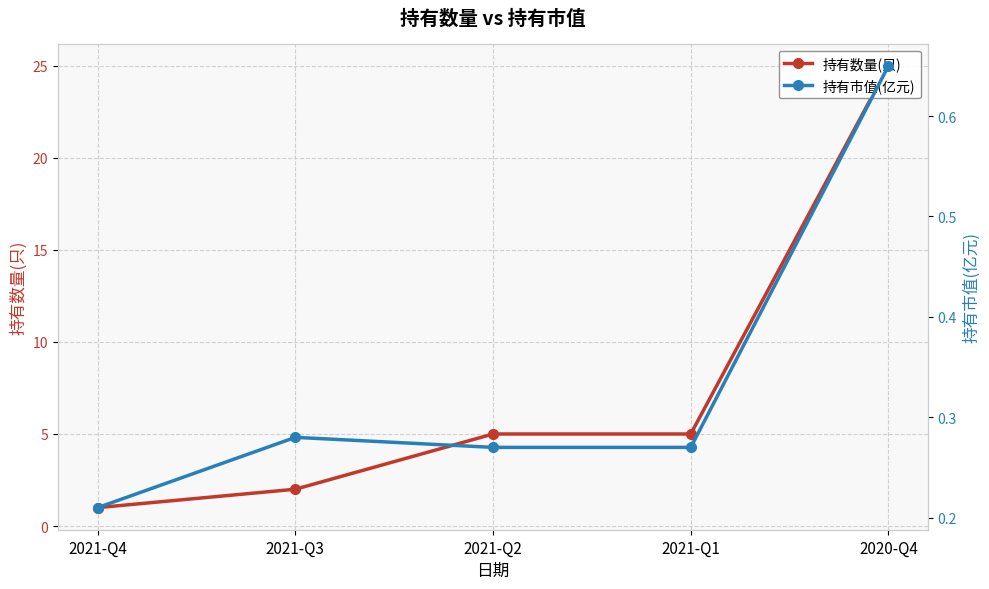

Reading left to right, transcribe all the data shown in this chart.

持有数量(只): 1.0	2.0	5.0	5.0	25.0
持有市值(亿元): 0.2	0.3	0.3	0.3	0.7